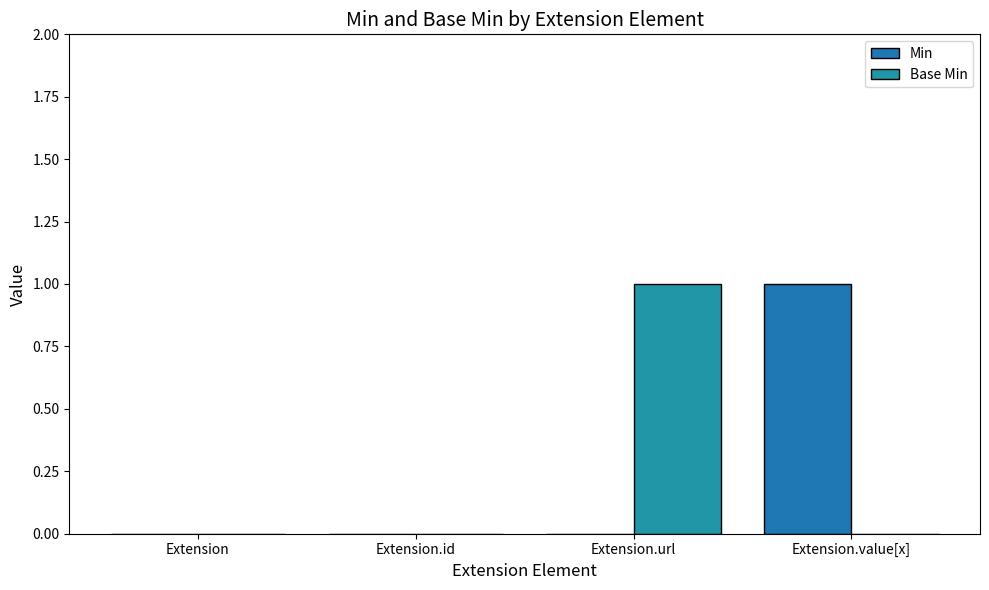

Count the Min values in the range 0 to 1.

4